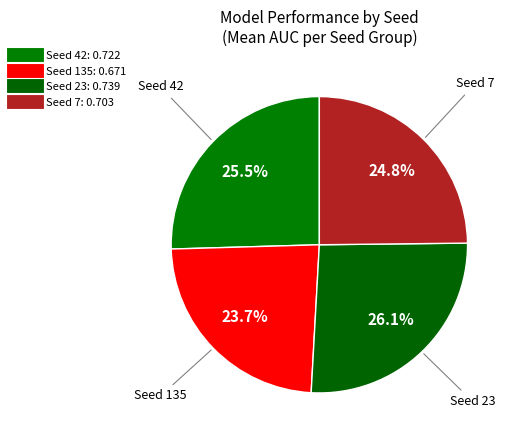

To the nearest percent, what is the difference between the largest and smallest slice percentages?

2%